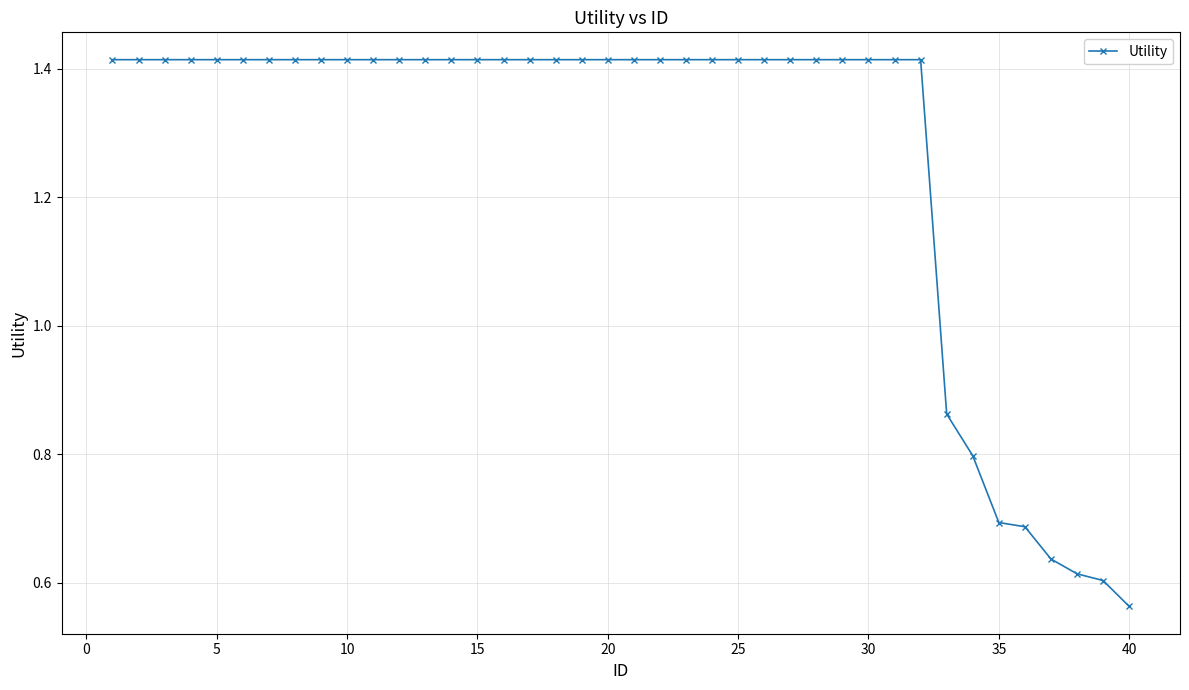

Does the chart display data point markers on the line(s)?

Yes